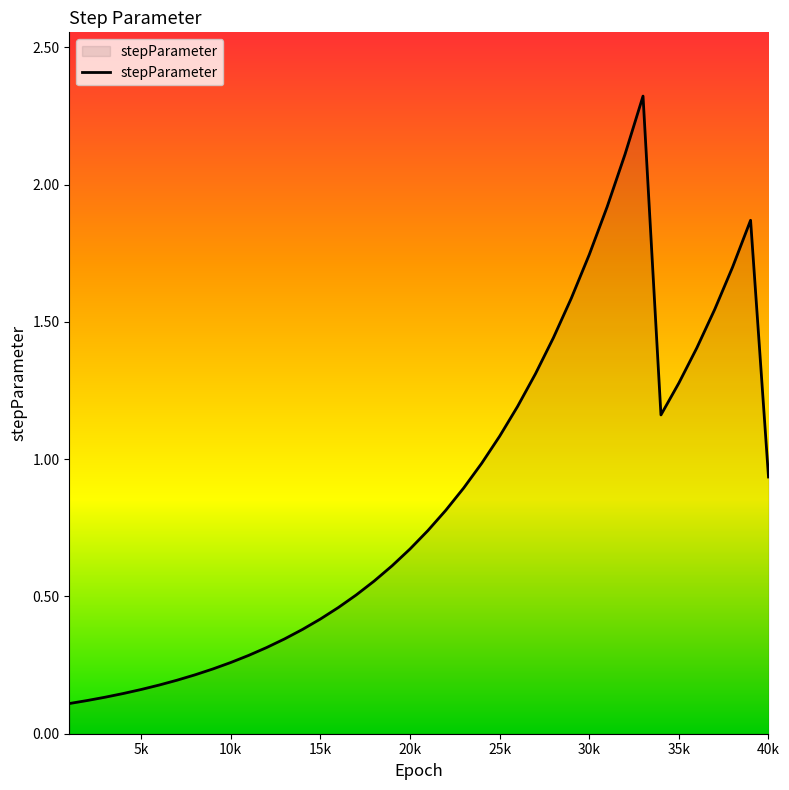

What is the greatest value displayed?

2.3